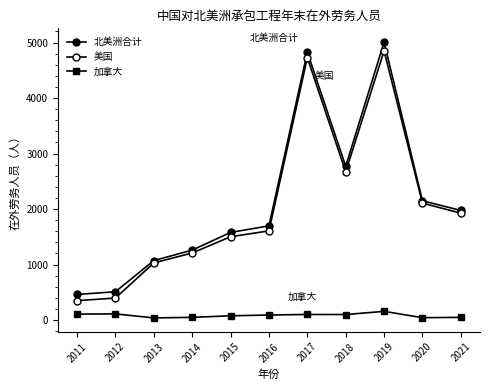

What is the total value across all series at 2014?

2519